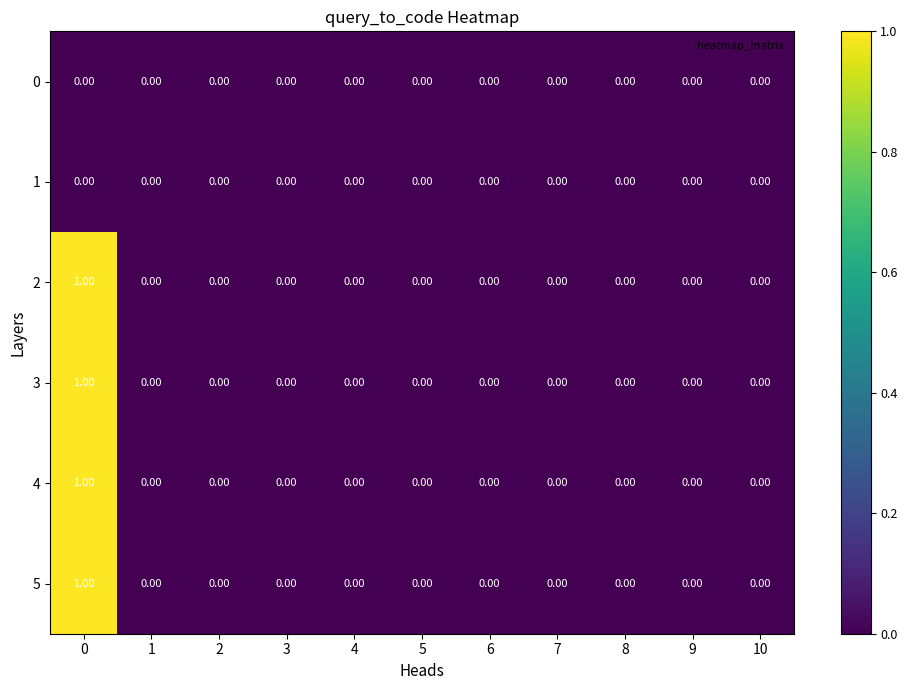

Is the value of 0 at 2 greater than the value of 2 at 0?

No